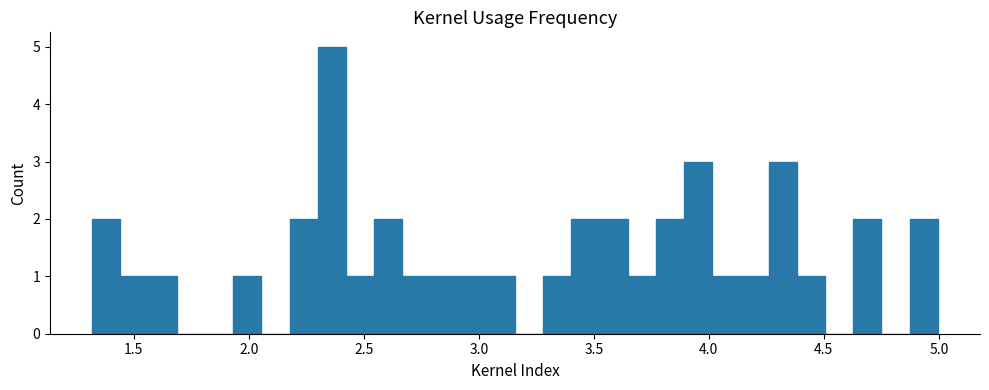

Around what value on the x-axis is the tallest bar? Give the approximate position of its centre, as read against the axis.

2.35